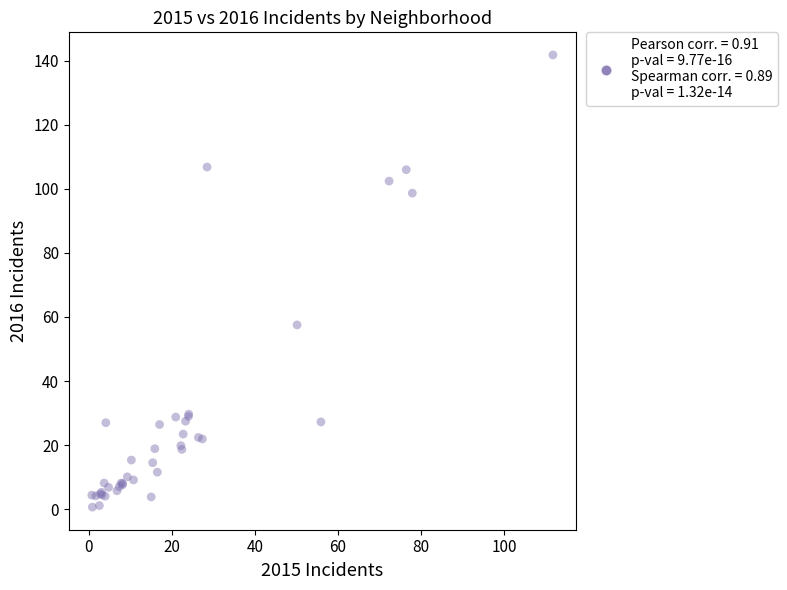

What Y value in the scatter plot is closest to 71?

57.5